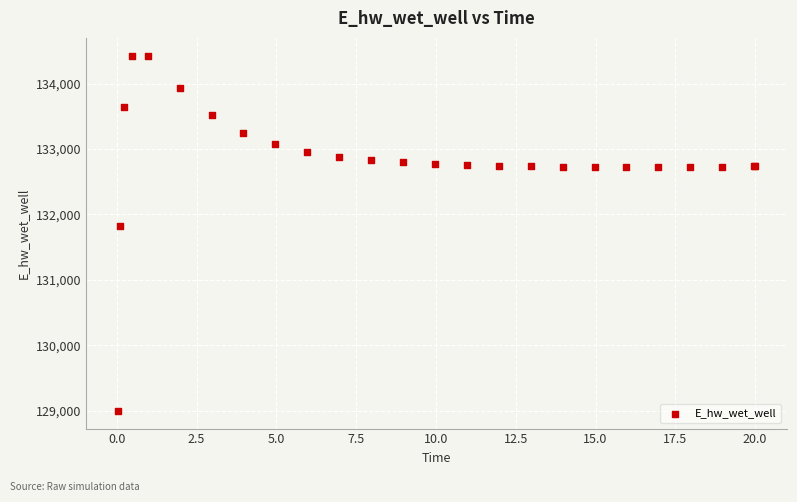

What Y value in the scatter plot is closest to 131712?

131829.9